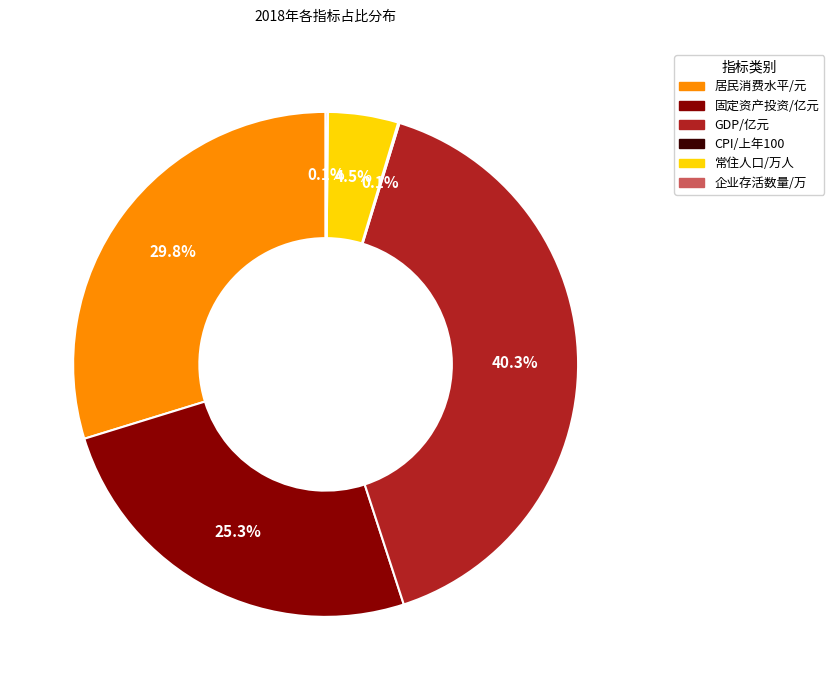

Is there any slice that represents more than half of the pie?

No